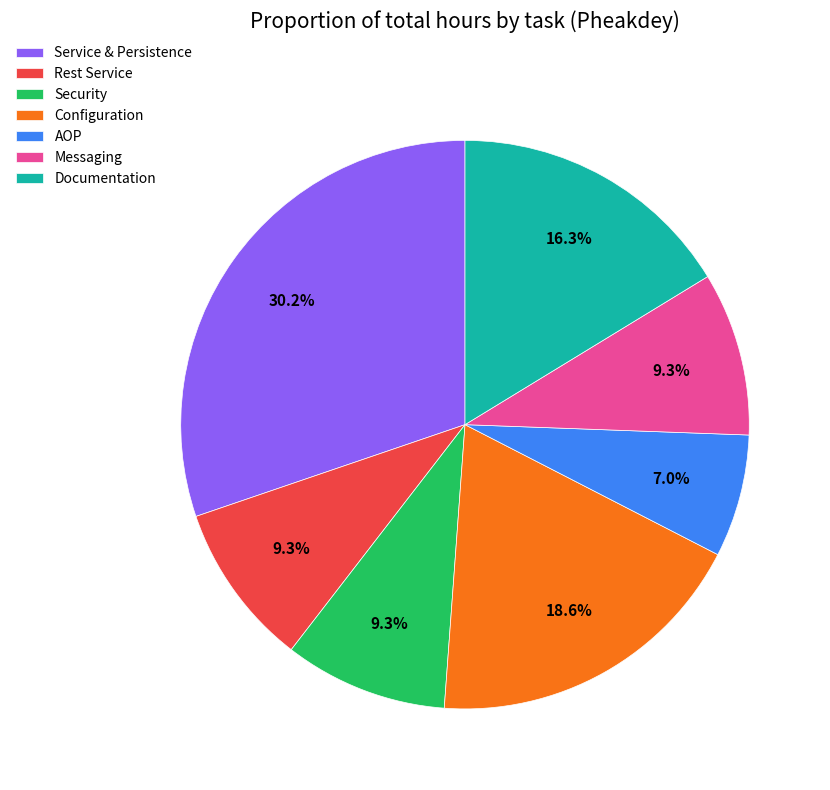

To the nearest percent, what is the difference between the Documentation and Messaging slice percentages?

7%